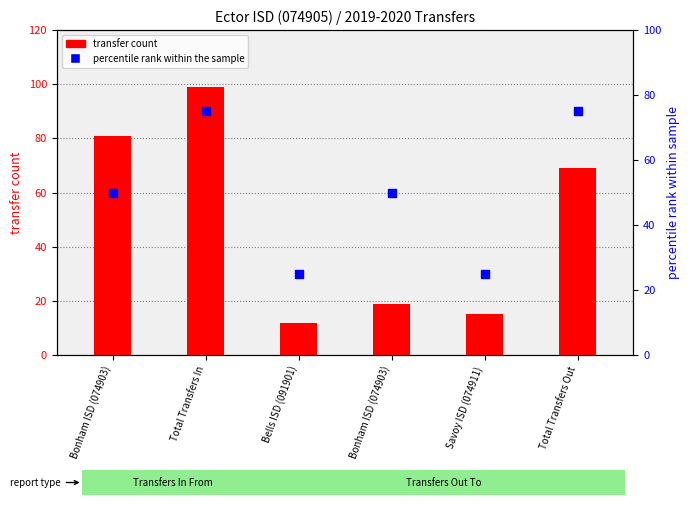

Is the value of percentile rank within the sample at Bonham ISD (074903) greater than the value of transfer count at Total Transfers Out?

No